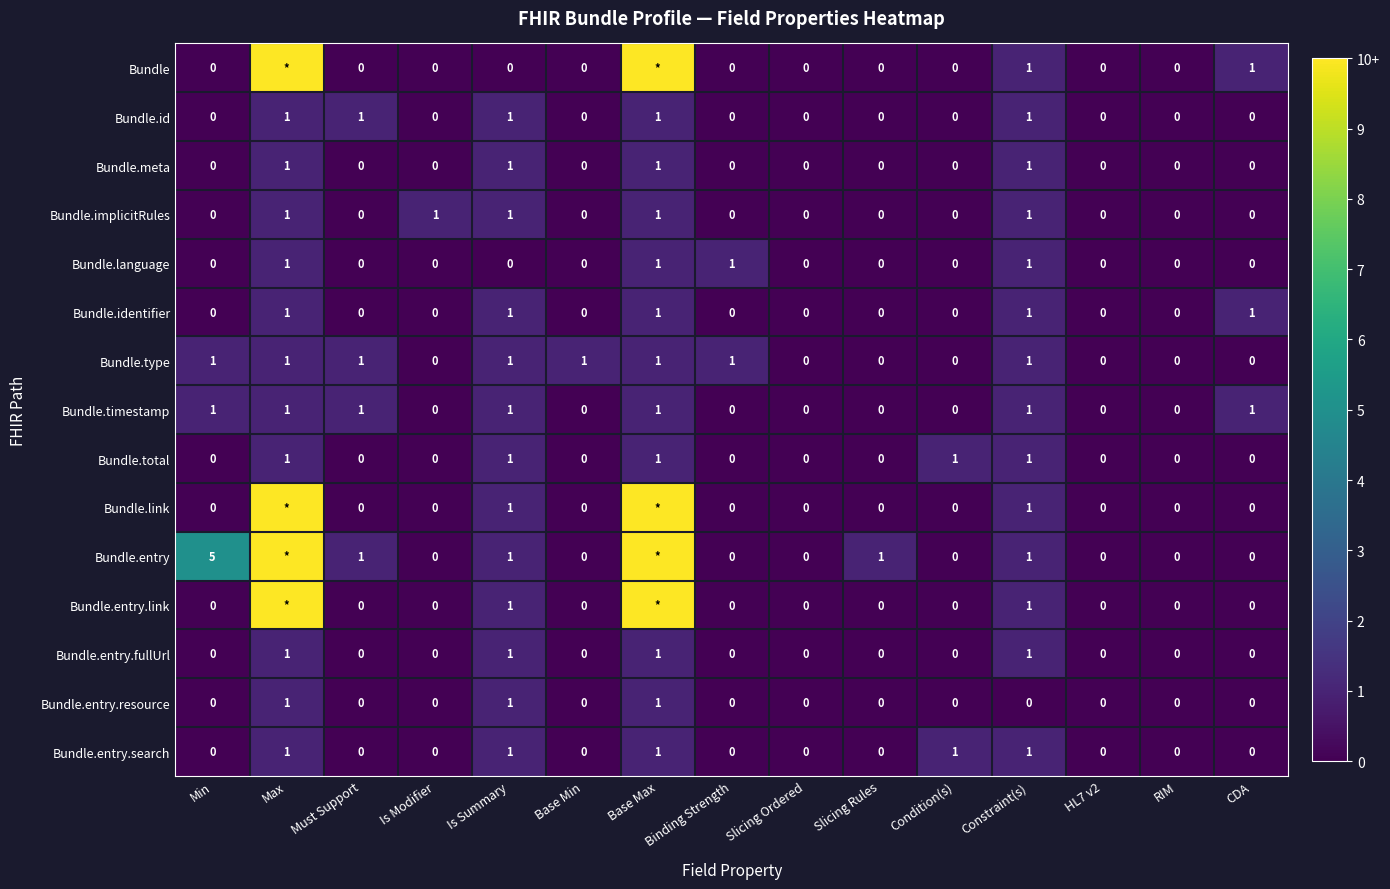

What is the spread (max minus min) of values at Condition(s)?

1